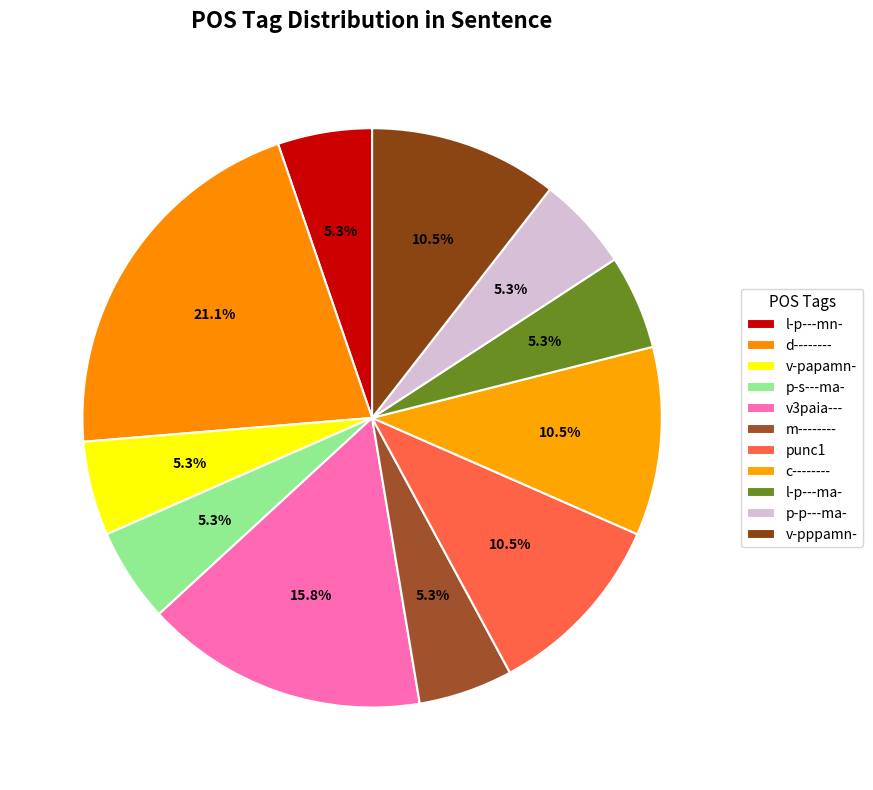

To the nearest percent, what percentage of the pie is v3paia---?

16%